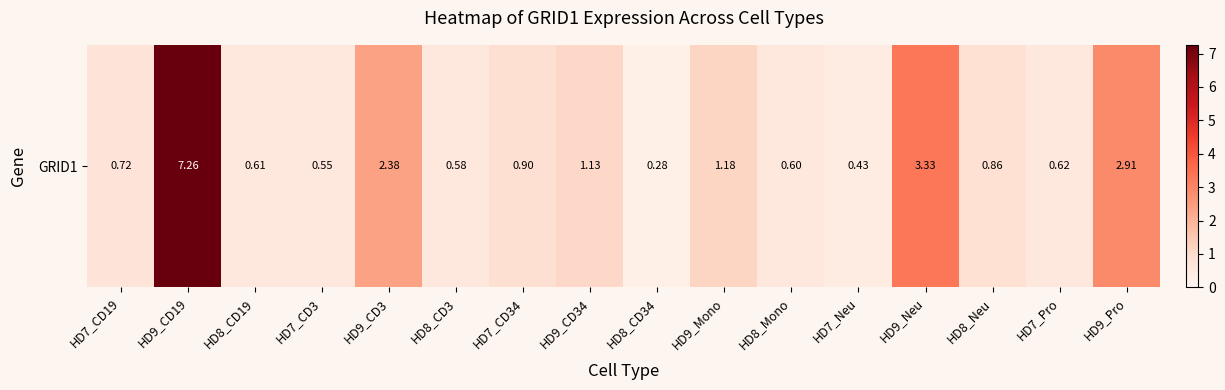

What is the maximum value shown in the chart?

7.3